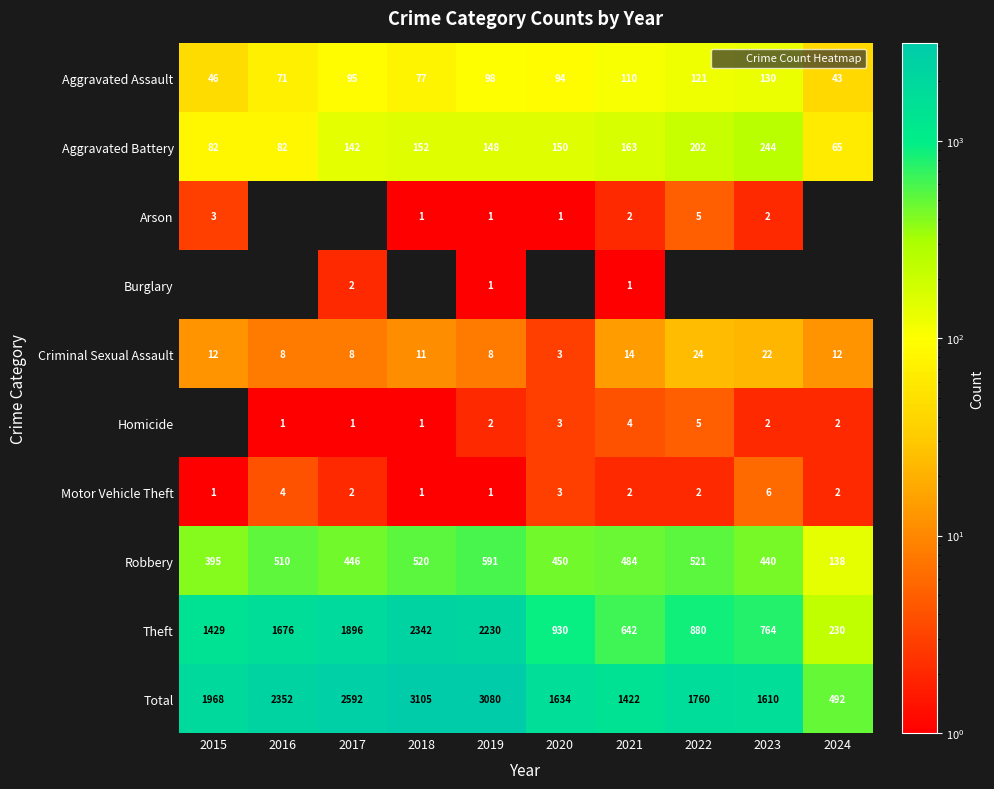

What is the average value of the Robbery series?

450